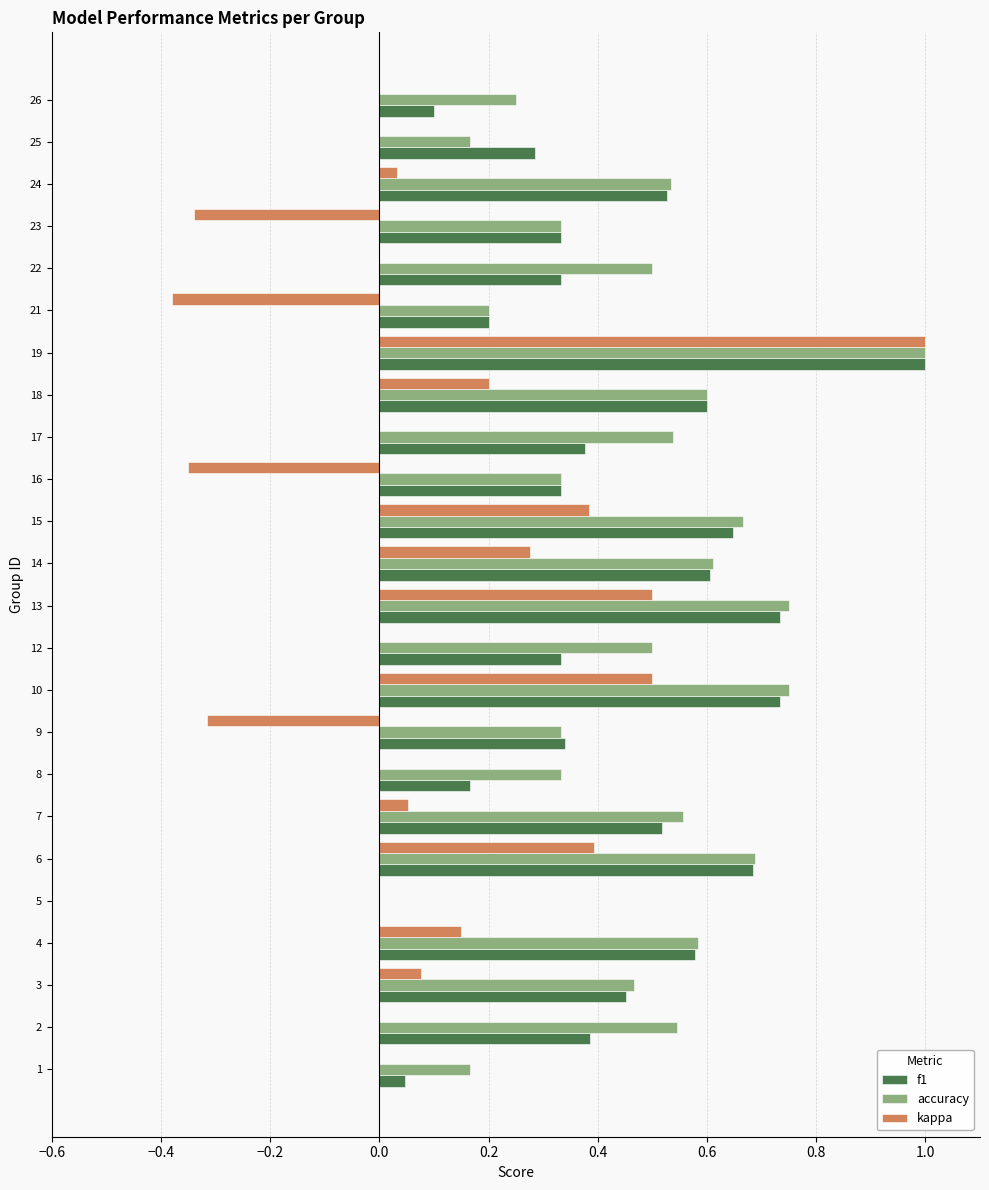

At which label does kappa reach its peak?

19